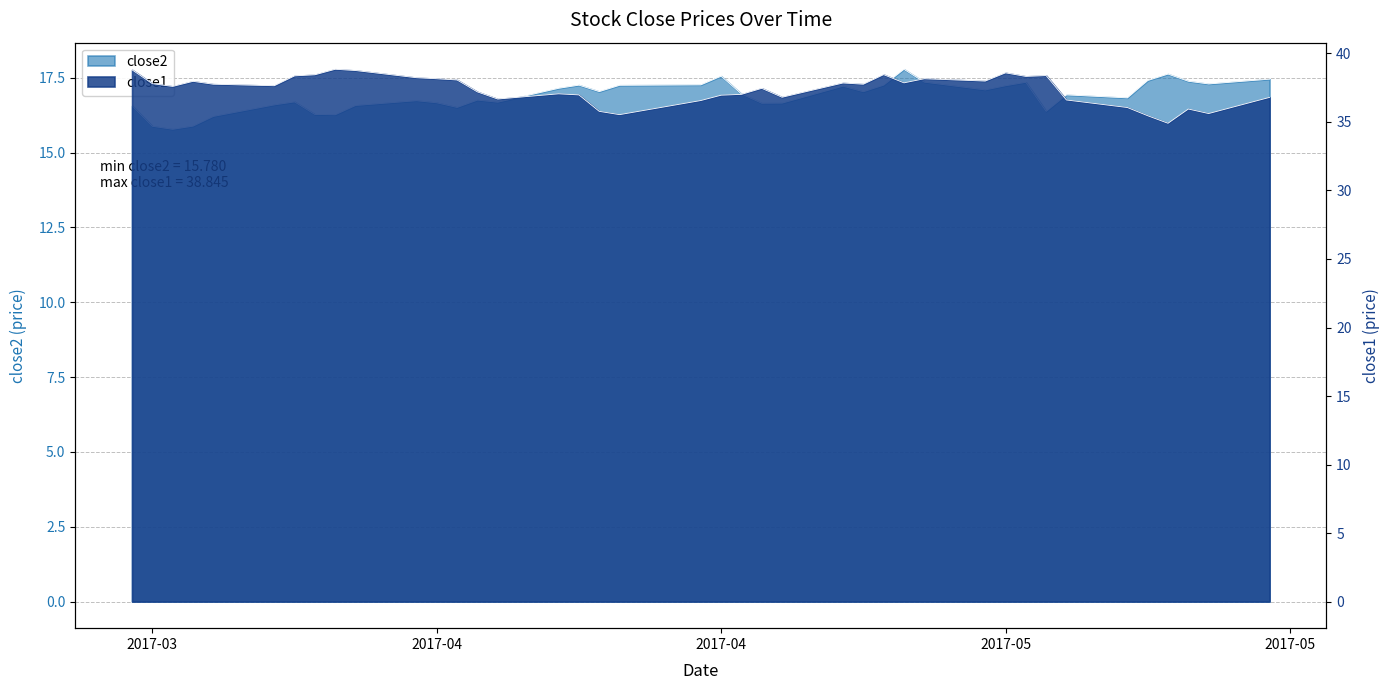

What is the difference between the maximum and minimum values in the close1 series?

3.9